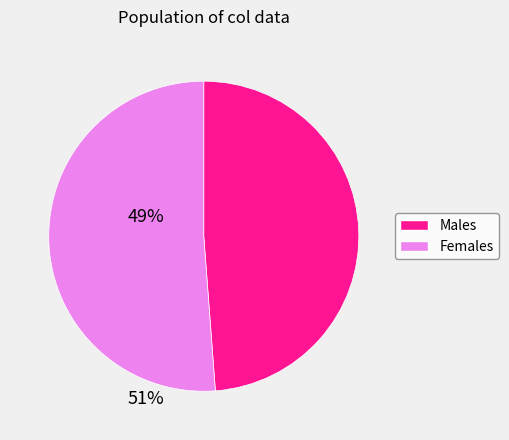

How many segments does this pie chart have?

2